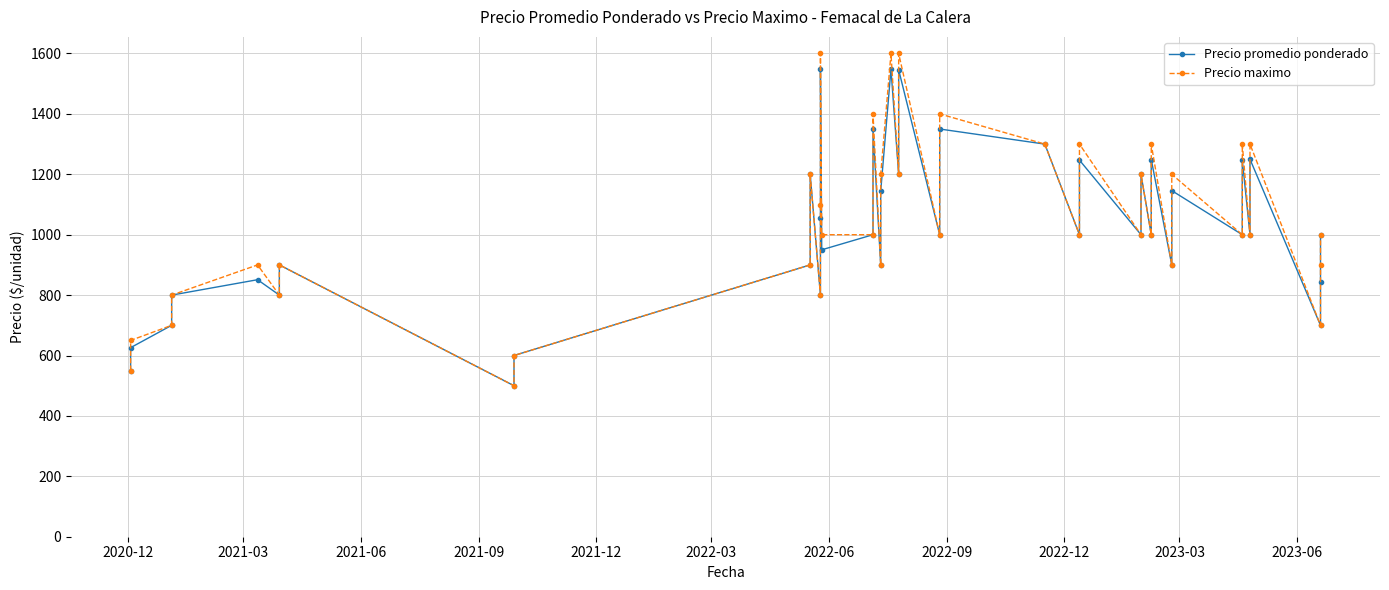

True or false: Precio promedio ponderado and Precio maximo intersect in this chart.

False